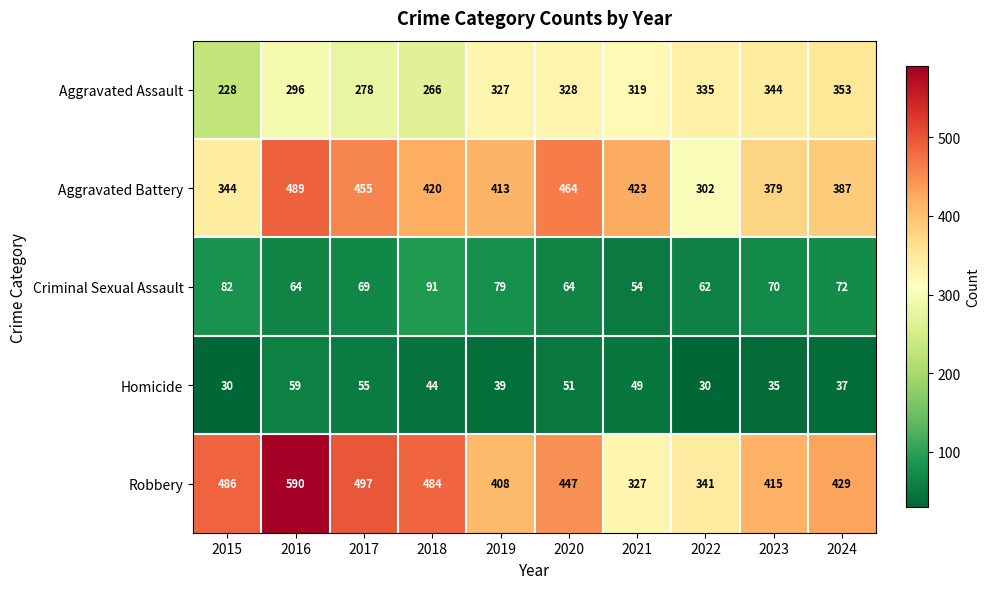

What is the difference between the maximum and minimum values in the Homicide series?

29